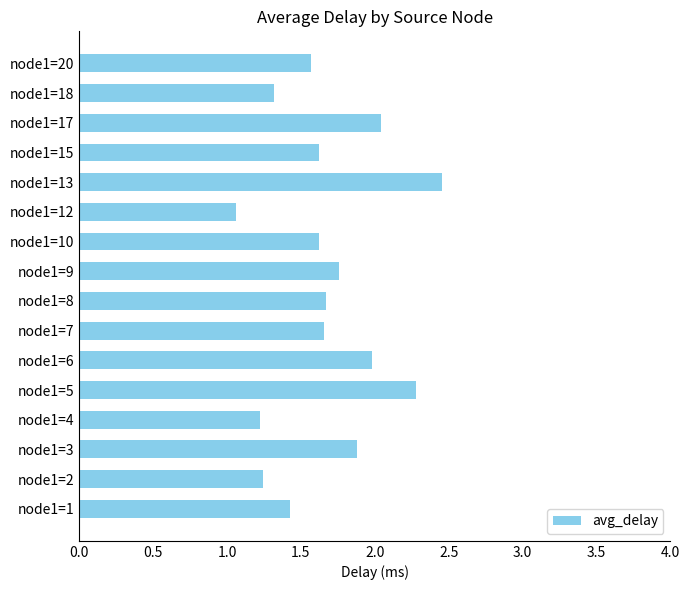

At which category does the chart reach its minimum across all series?

node1=12